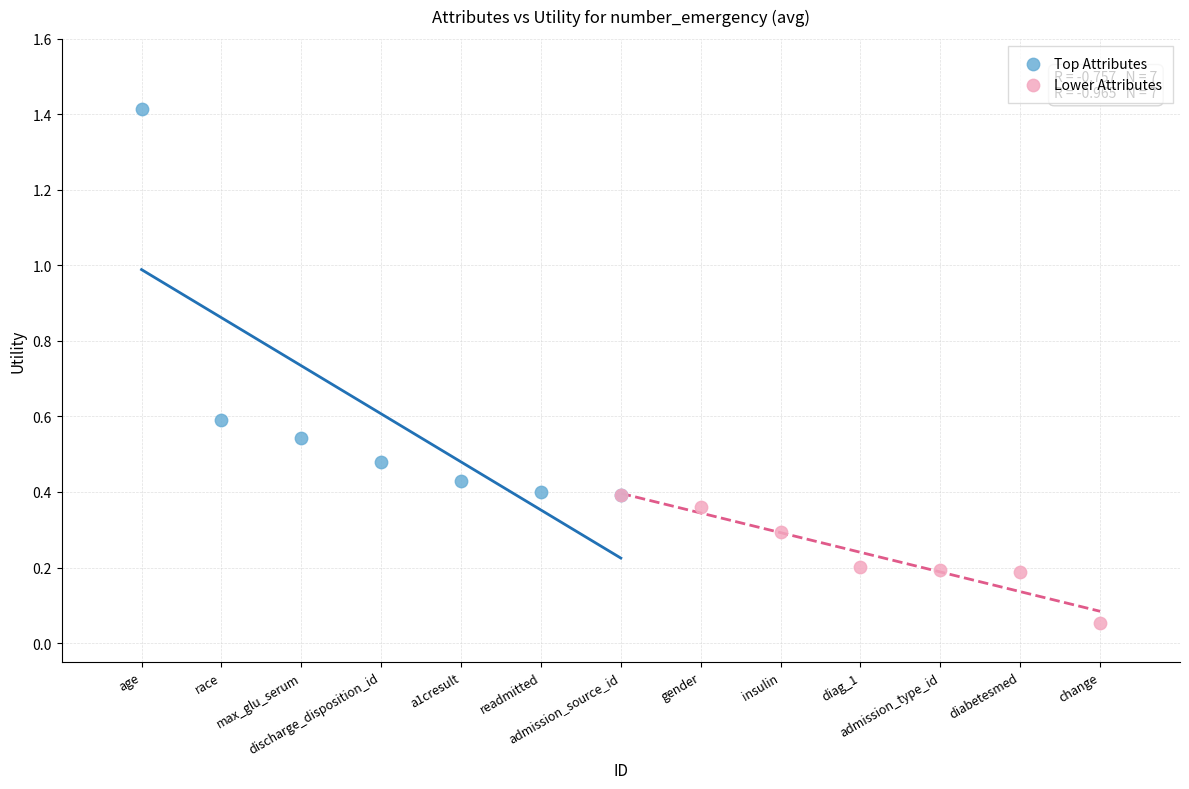

Which series contains the highest Y value?

Top Attributes